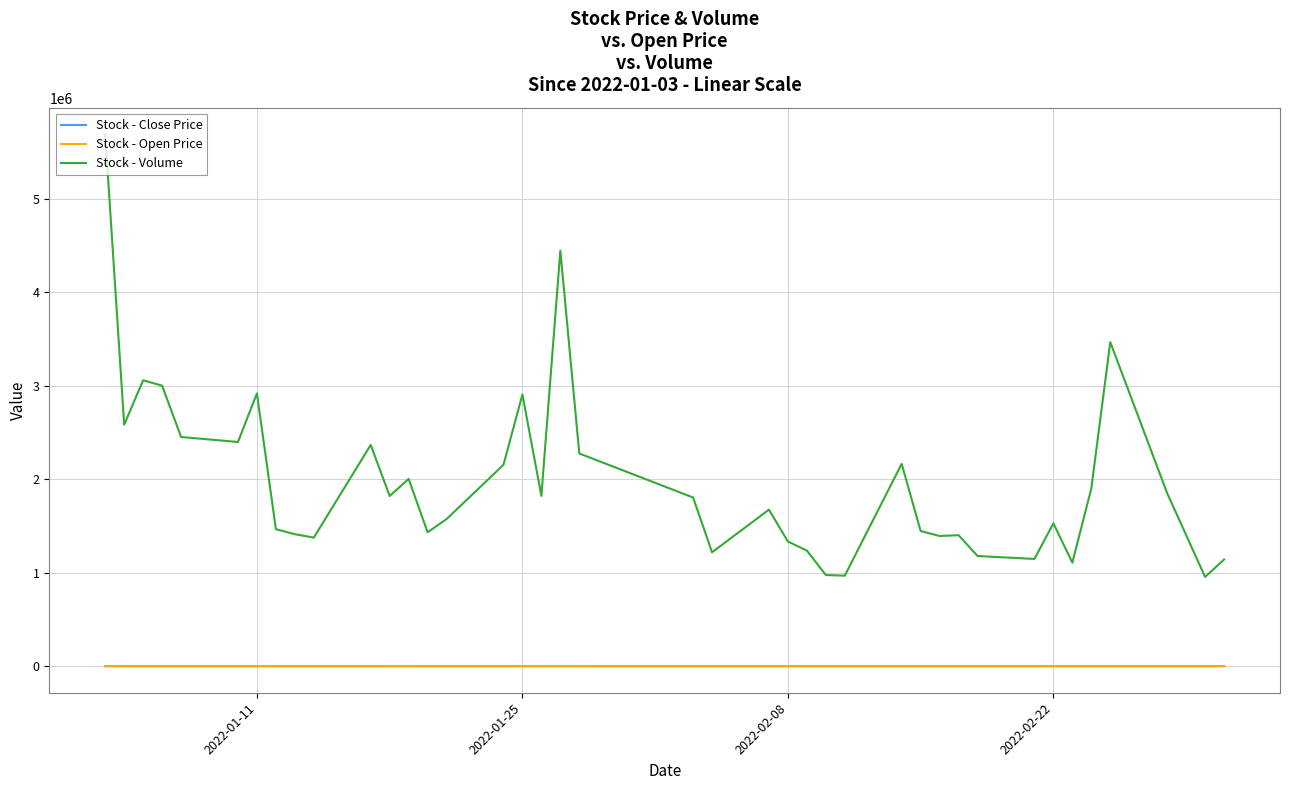

True or false: Stock - Open Price and Stock - Volume cross at least once.

False